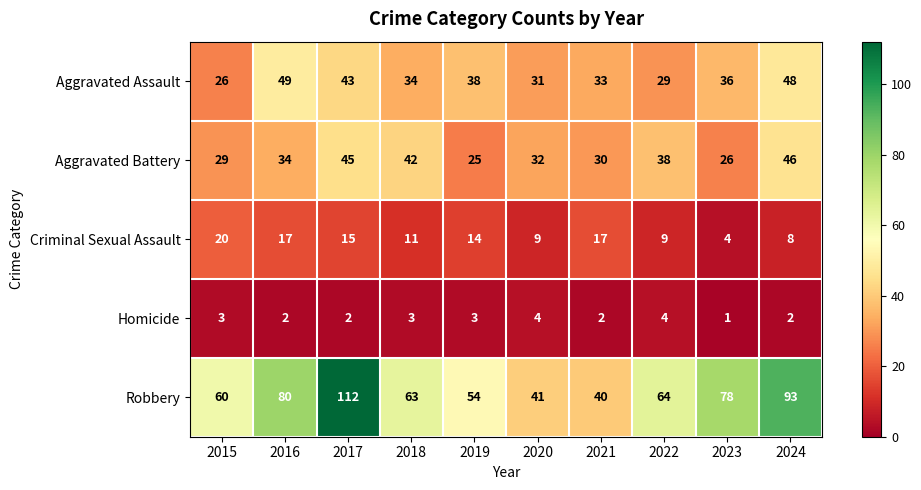

How many series are shown in this chart?

5